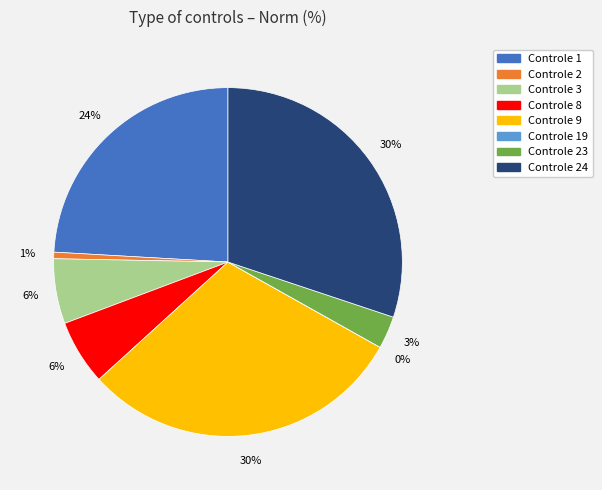

To the nearest percent, what is the average slice percentage?

12%